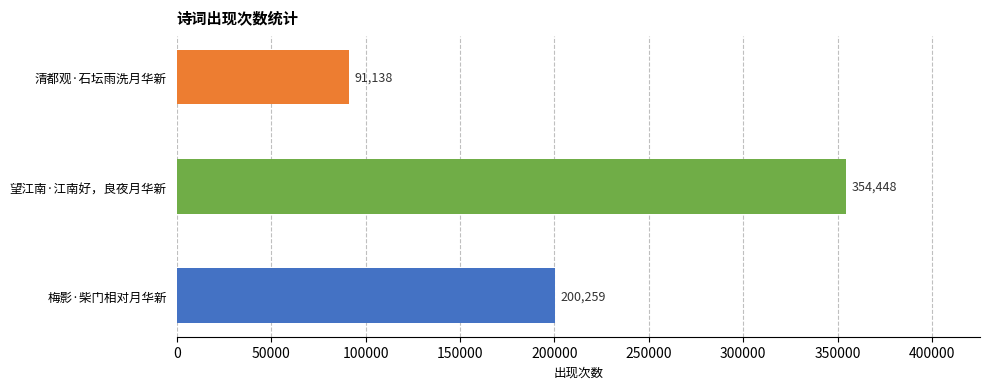

True or false: the data shows 81903 at 梅影·柴门相对月华新.

False